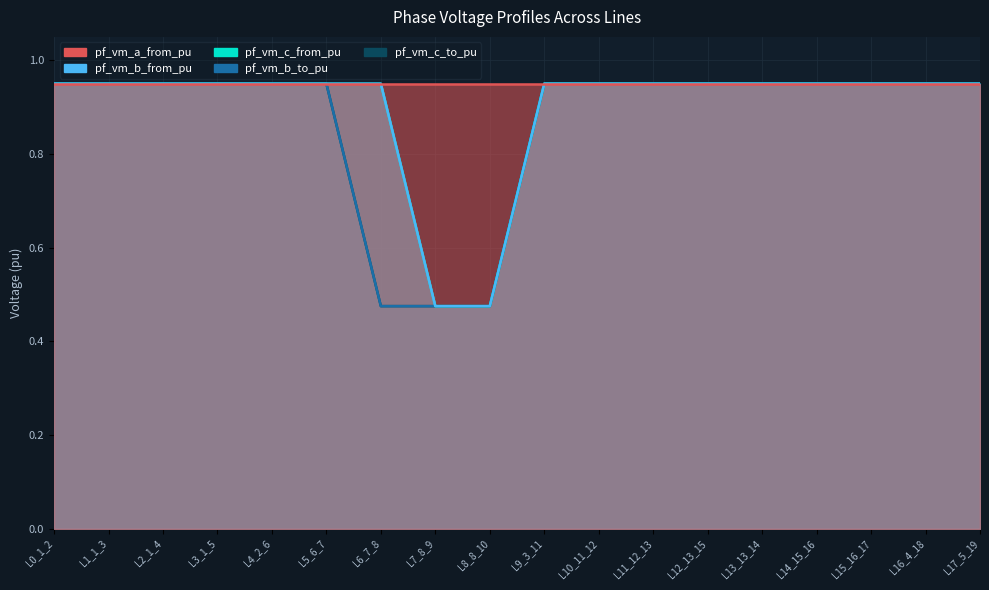

The pf_vm_b_from_pu series shows 0.5 at L8_8_10. True or false?

True